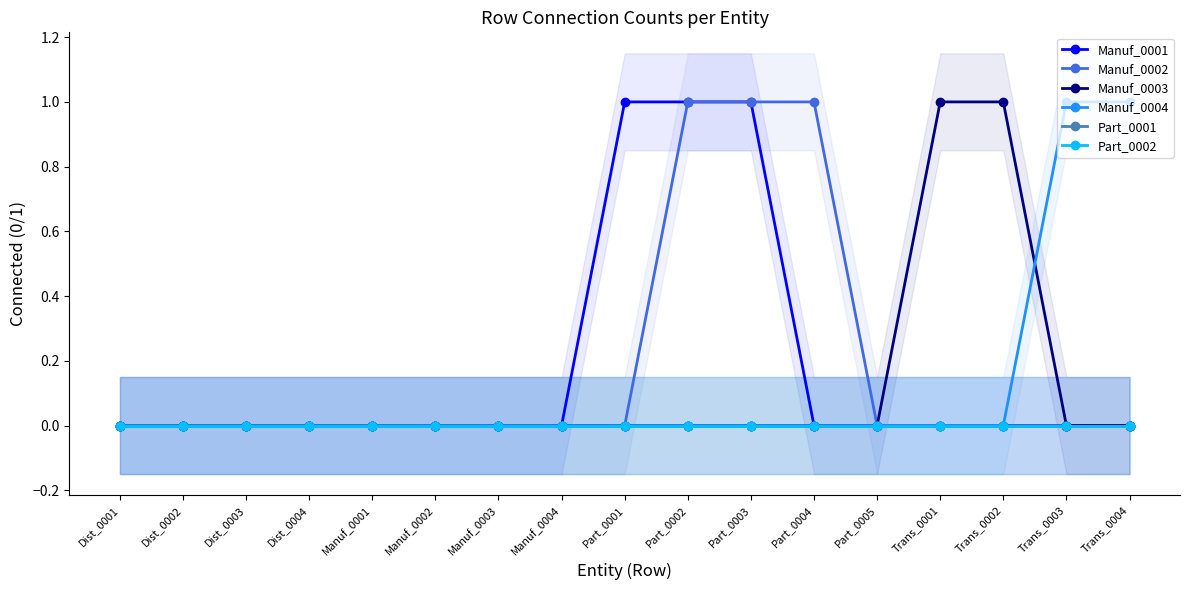

Which has a higher value, Trans_0001 or Manuf_0003?

Trans_0001